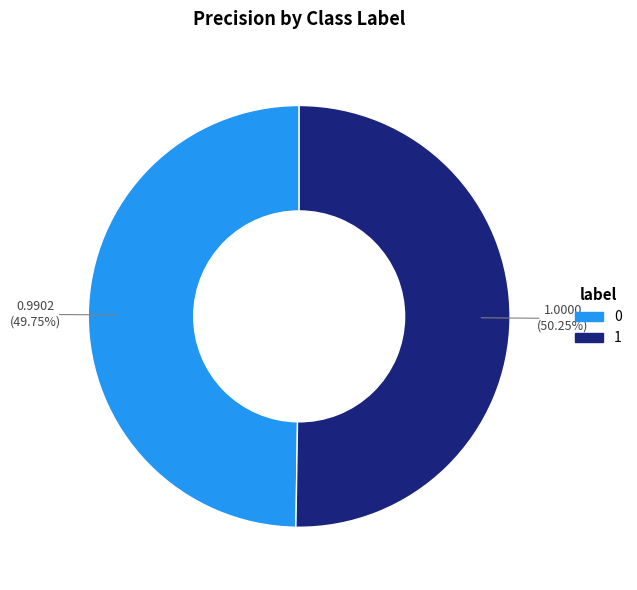

What portion of the pie excludes 1?

49.8%